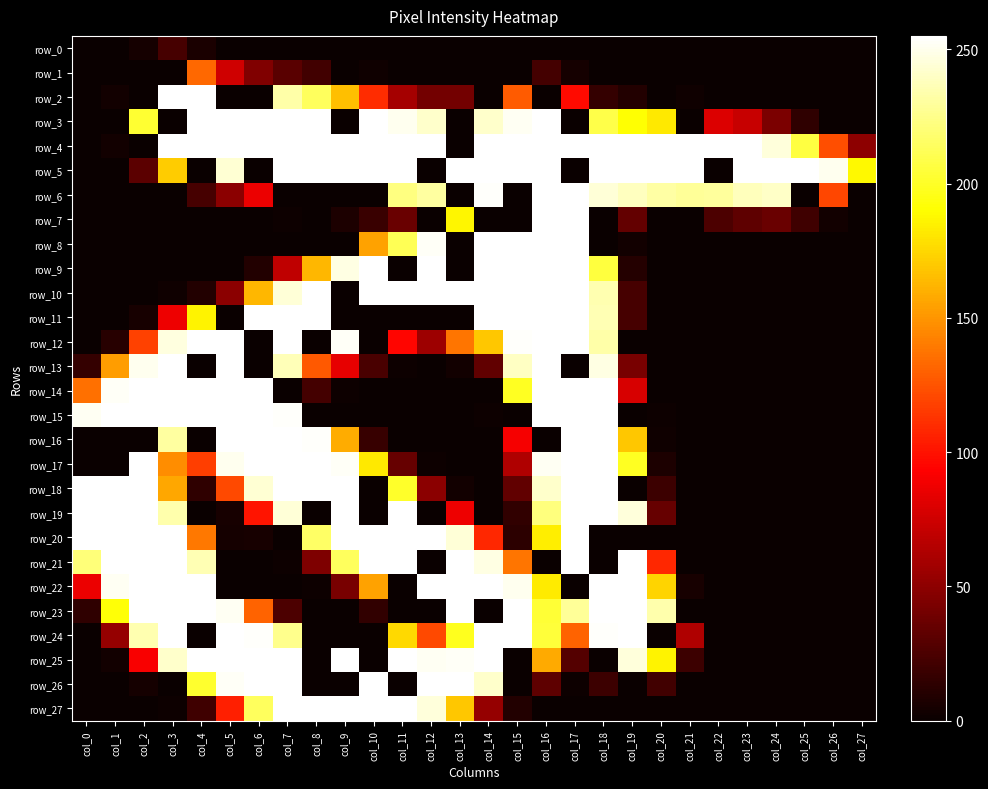

How many categories are shown in the chart?

28